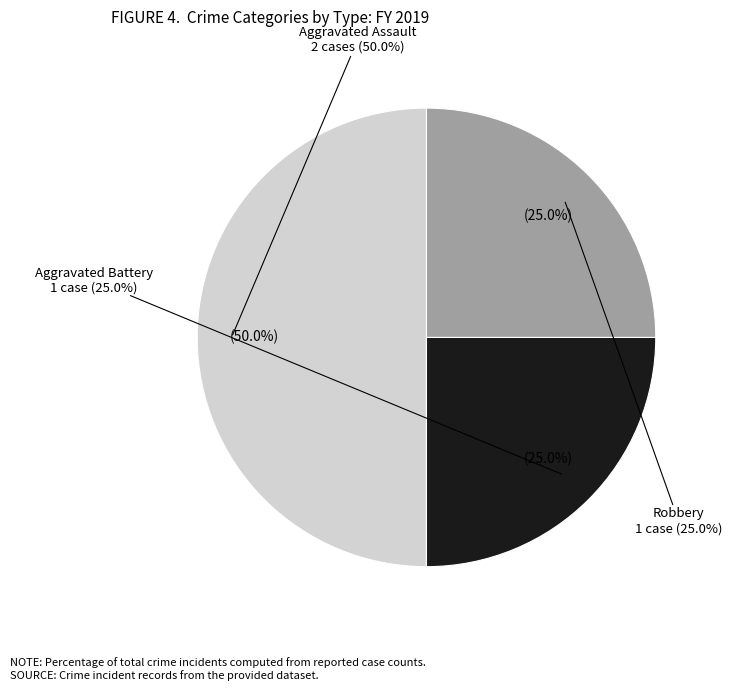

Does any single category account for the majority?

No